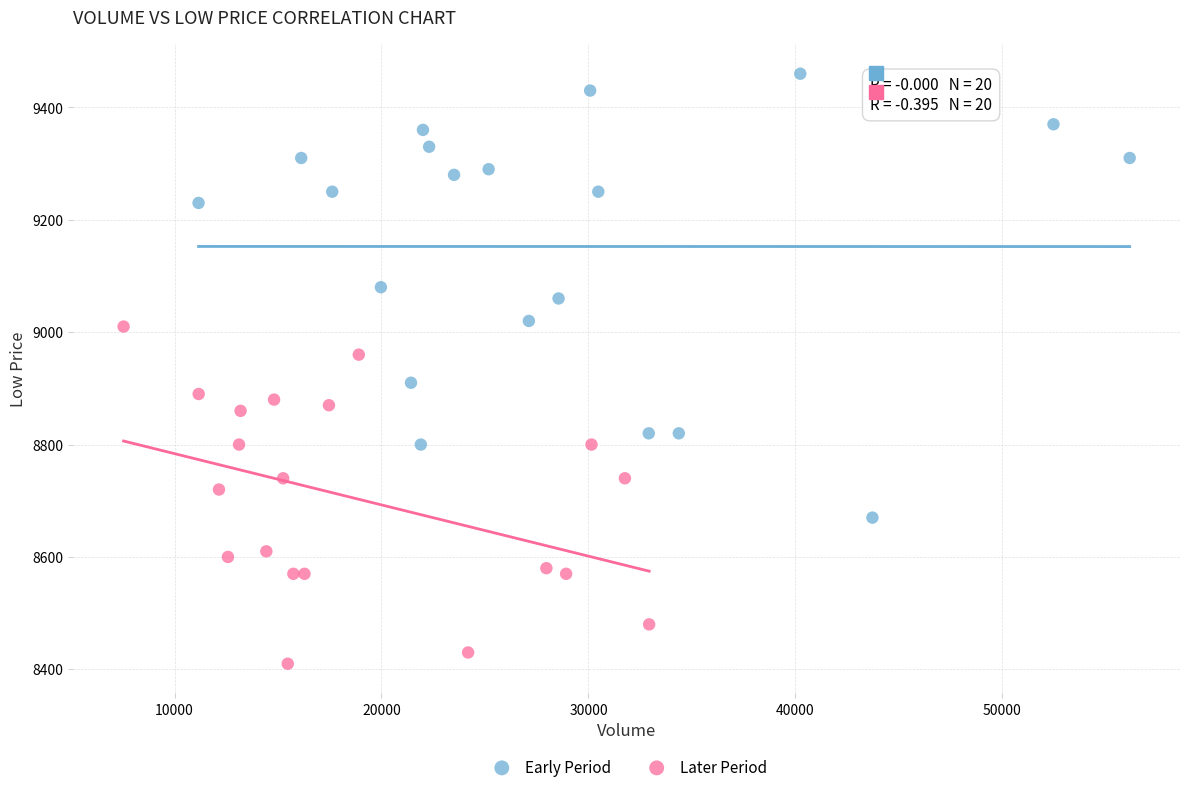

Which series reaches the maximum Y coordinate?

Early Period